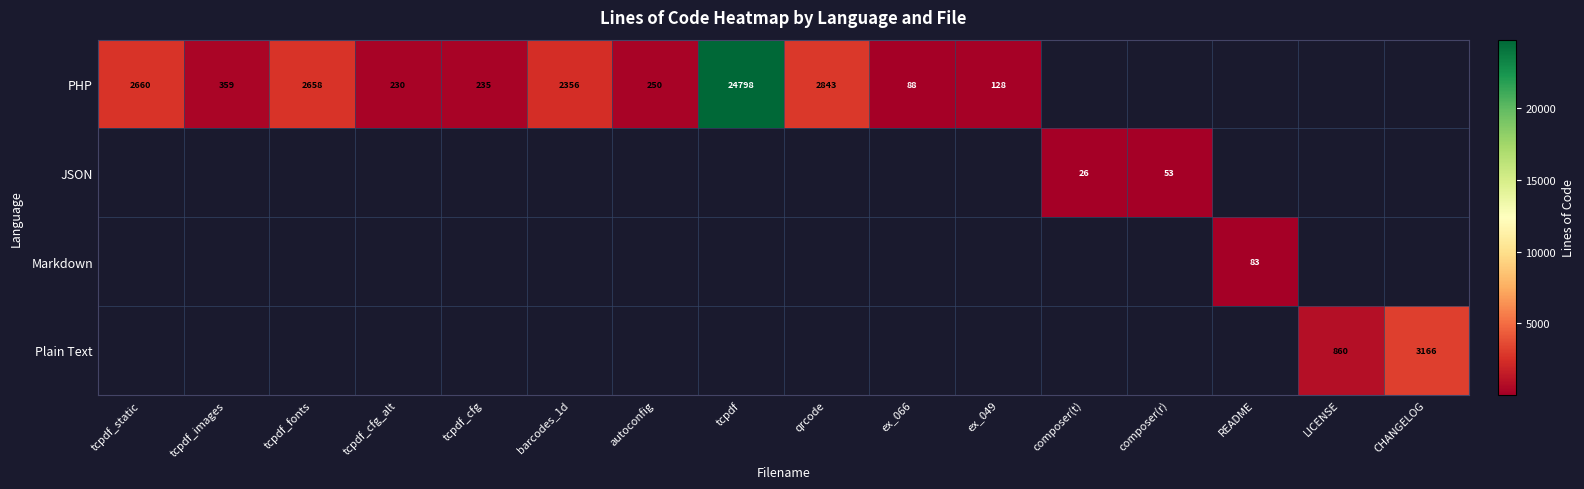

The value of Plain Text at barcodes_1d is 1744. True or false?

False